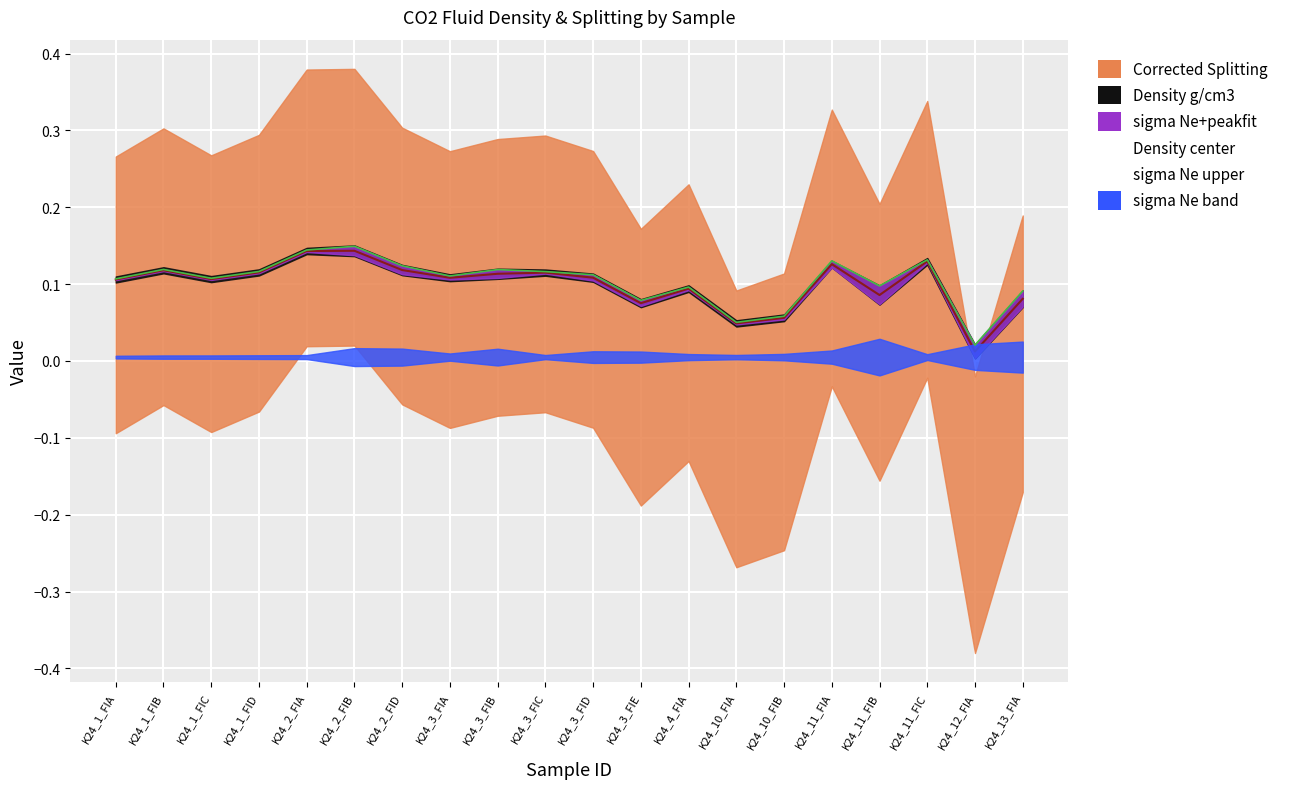

True or false: sigma Ne upper and Density center cross at least once.

False